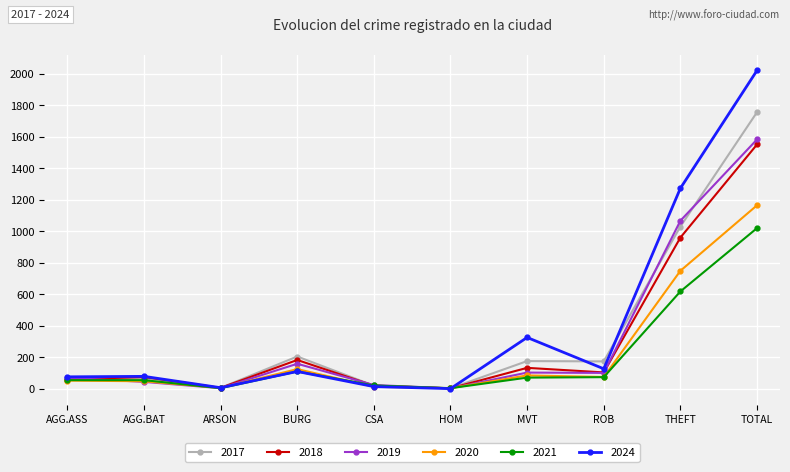

What is the average value of the 2021 series?

204